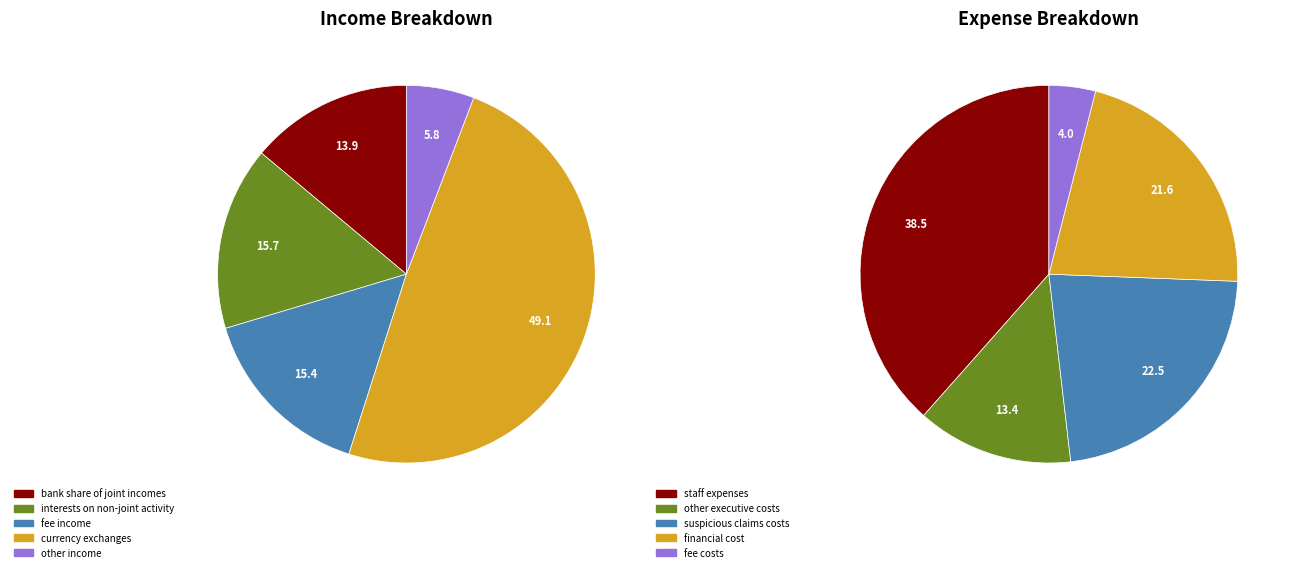

Which category has the smallest portion of the pie?

fee_costs